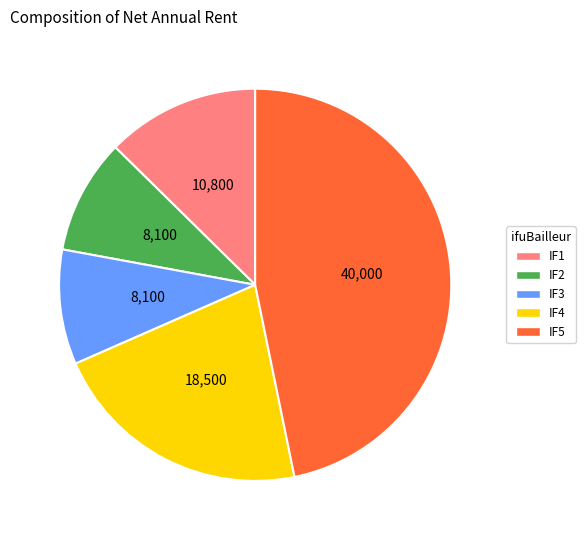

Is the sum of IF5 and IF2 greater than half?

Yes